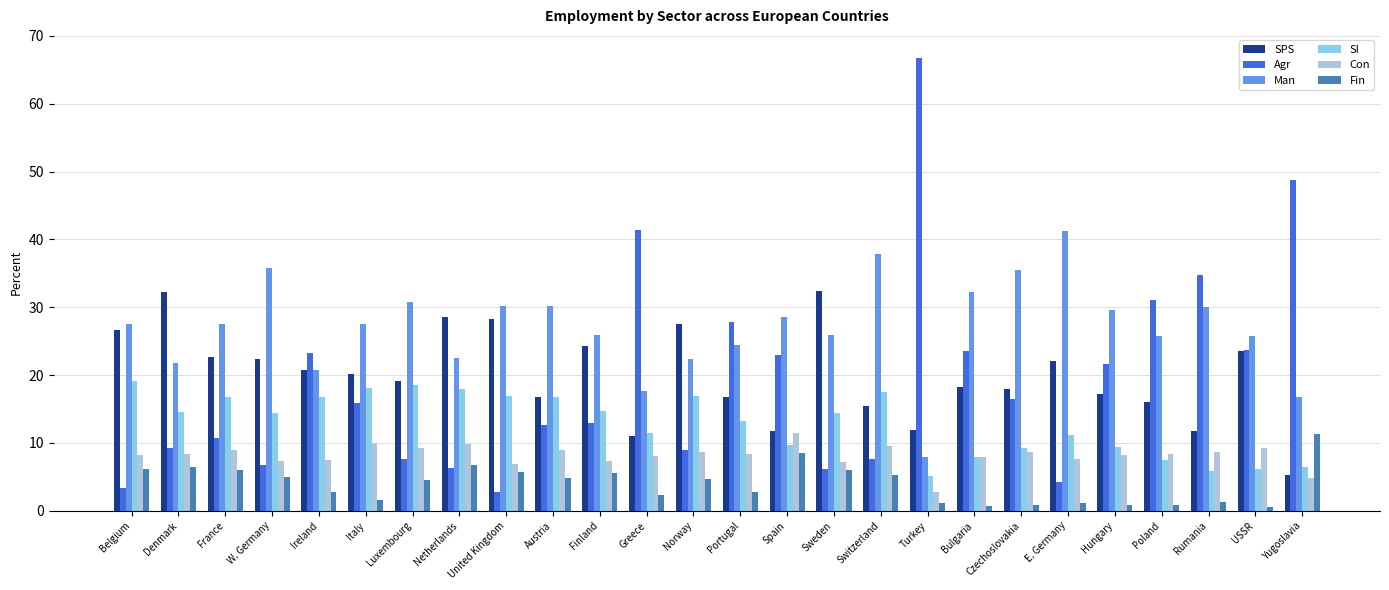

What is the value of the SI bar at the 12th from the left?

11.5